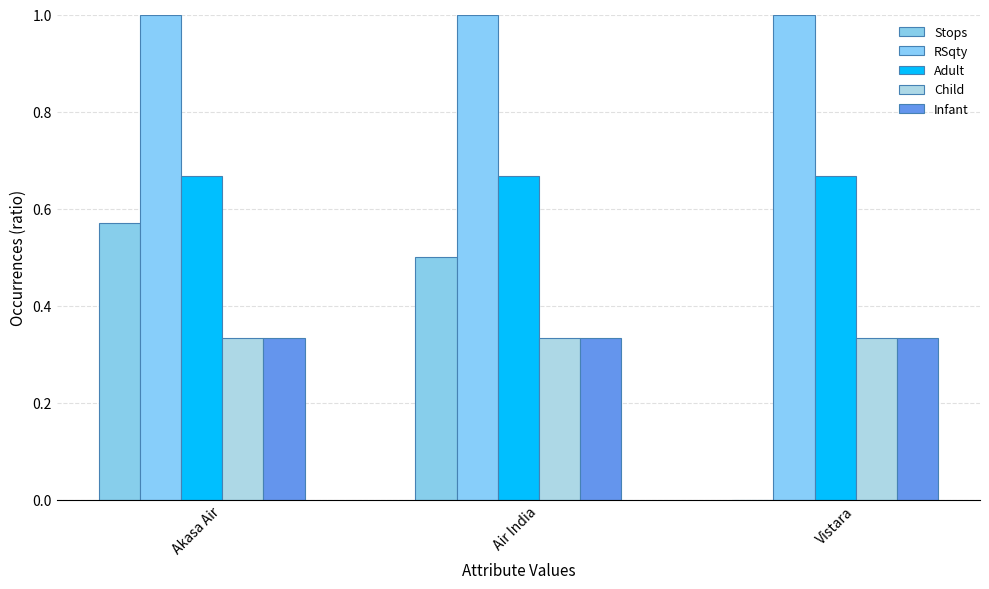

Count the number of categories in the chart.

3